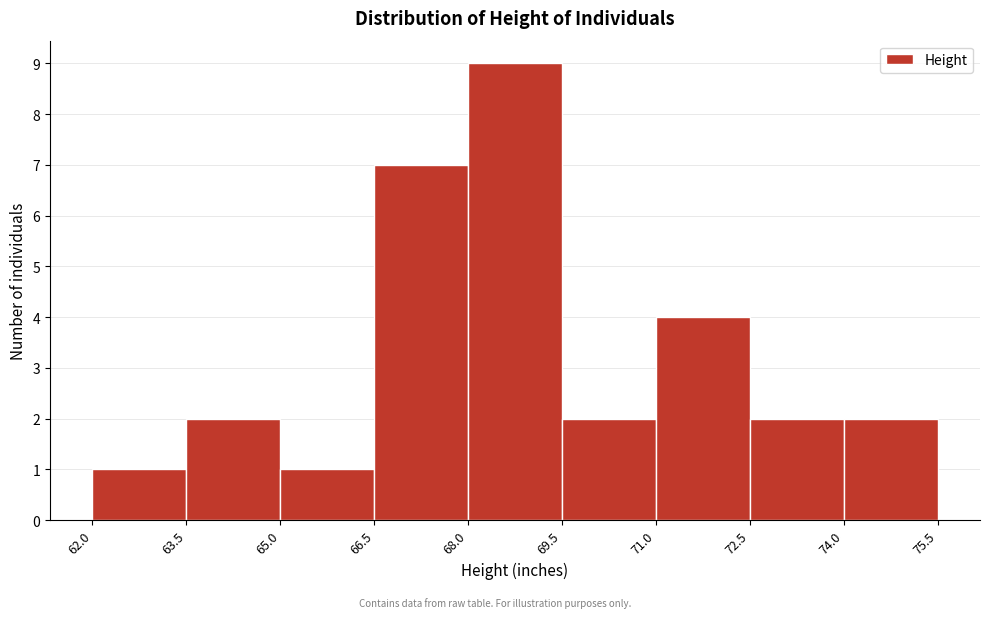

Which range on the x-axis has the tallest bar?

68.0 to 69.5